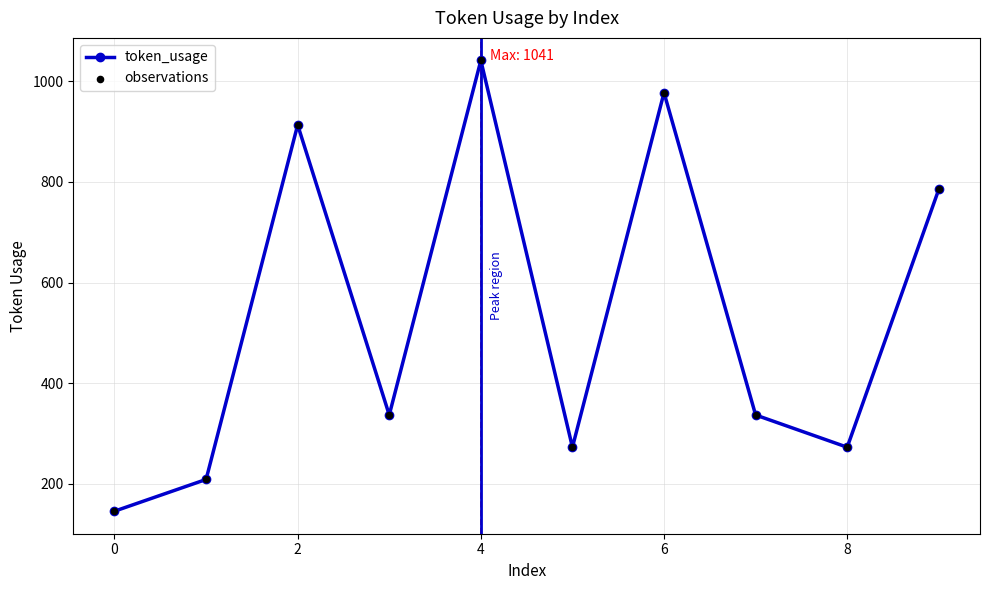

What is the minimum value shown in the chart?

146